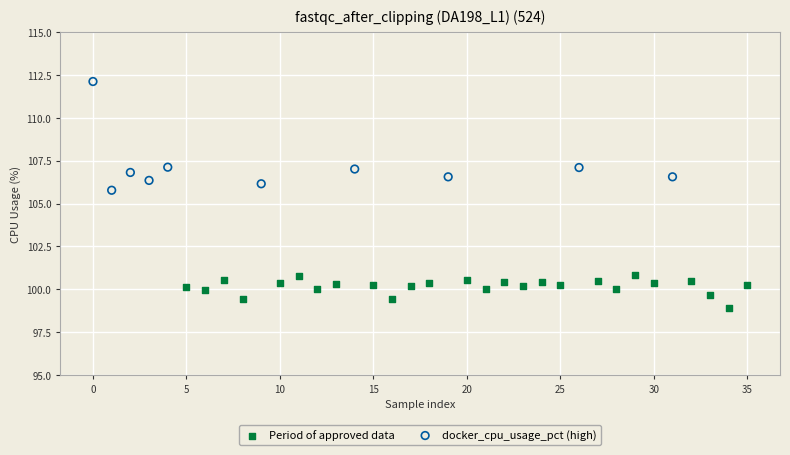

Which series has the widest spread of Y values?

docker_cpu_usage_pct (high)